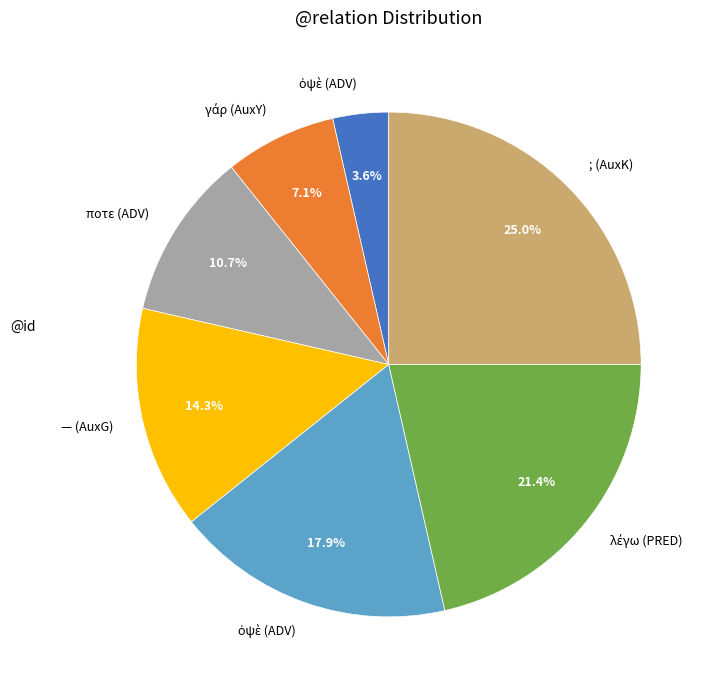

Is there a majority slice in this chart?

No